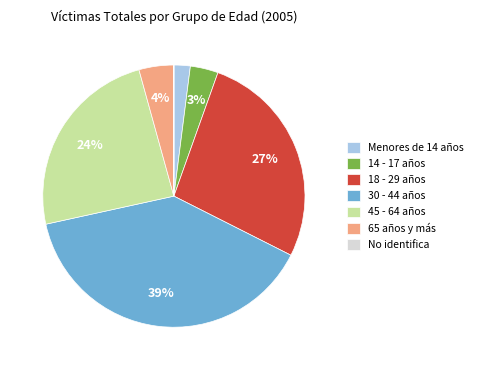

The 14 - 17 años slice represents 3% of the pie. True or false?

True